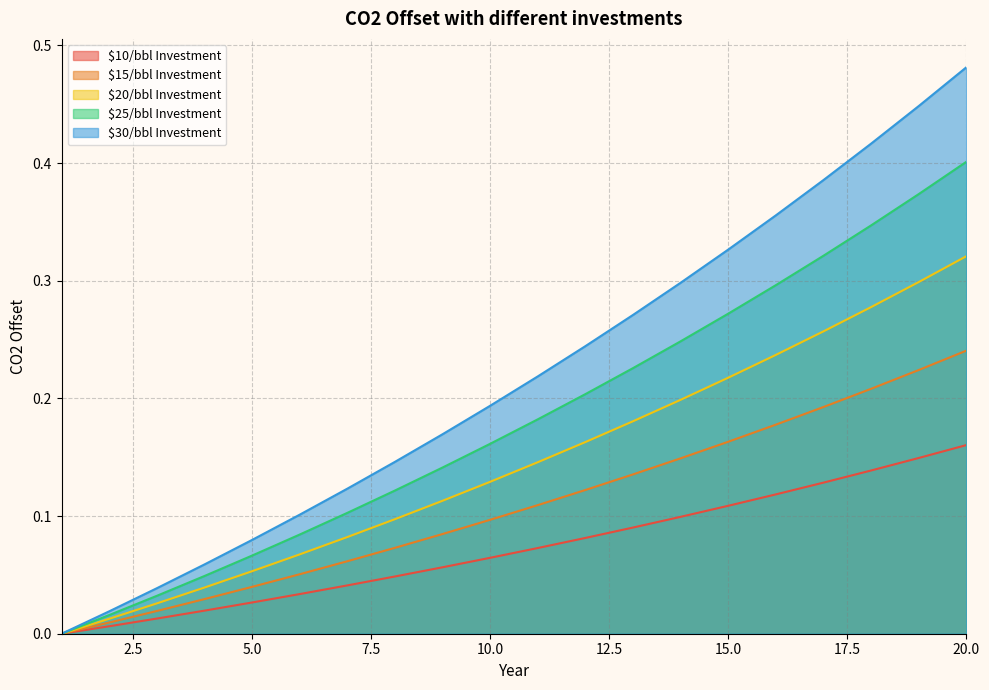

At which label is $30/bbl Investment closest to 0?

1